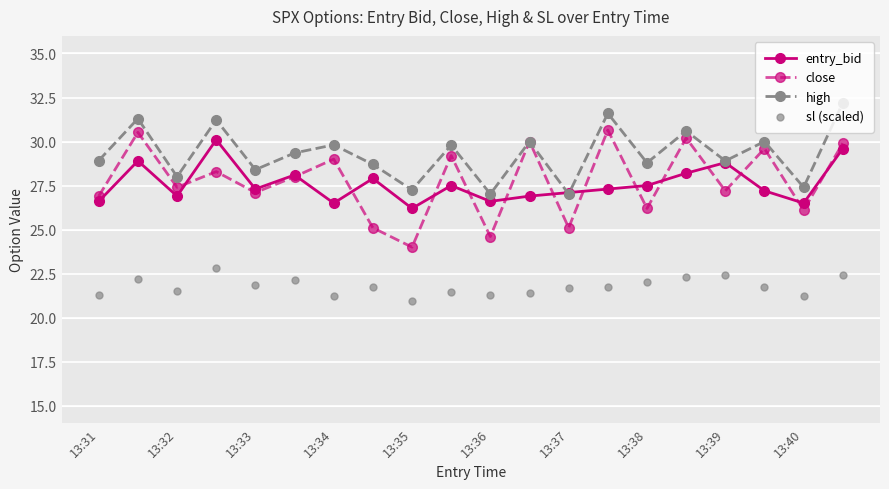

Which series contains the lowest Y value?

sl (scaled)